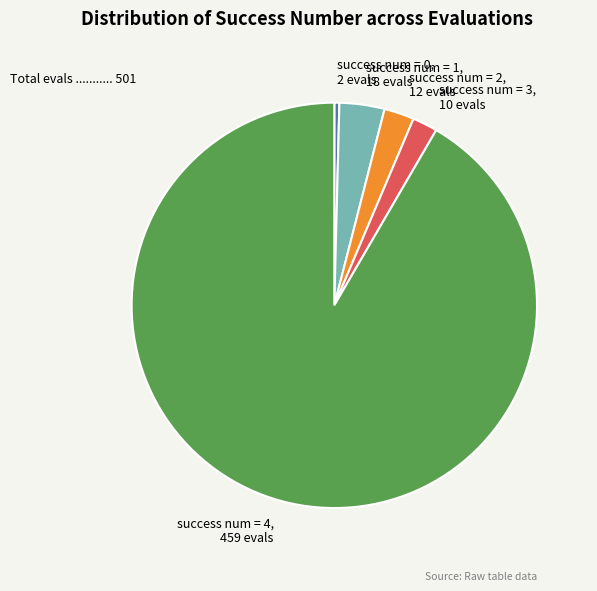

The success num = 4 slice represents 92% of the pie. True or false?

True